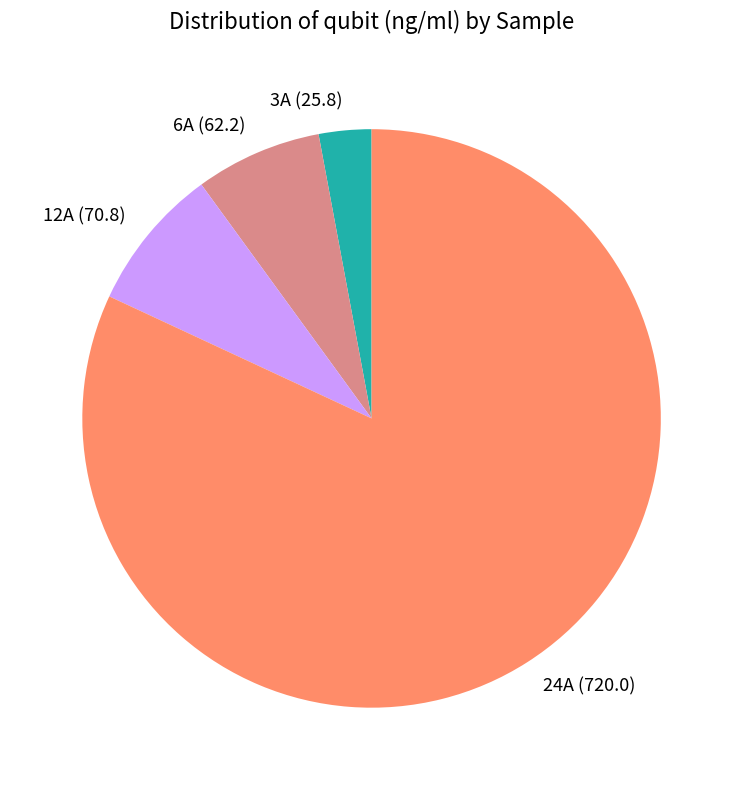

How many slices are in this pie chart?

4